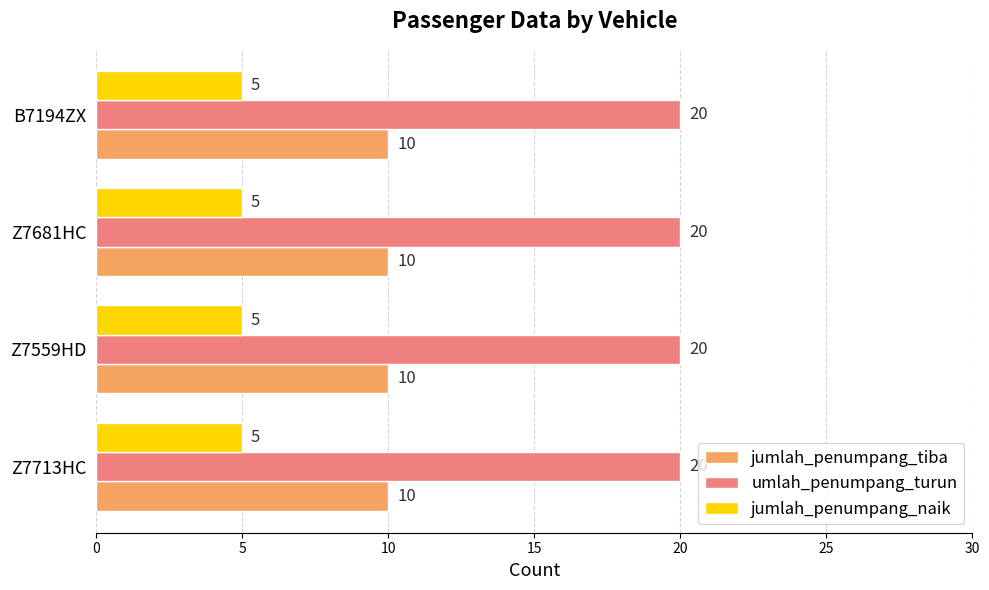

What is the approximate value of umlah_penumpang_turun at Z7559HD?

20